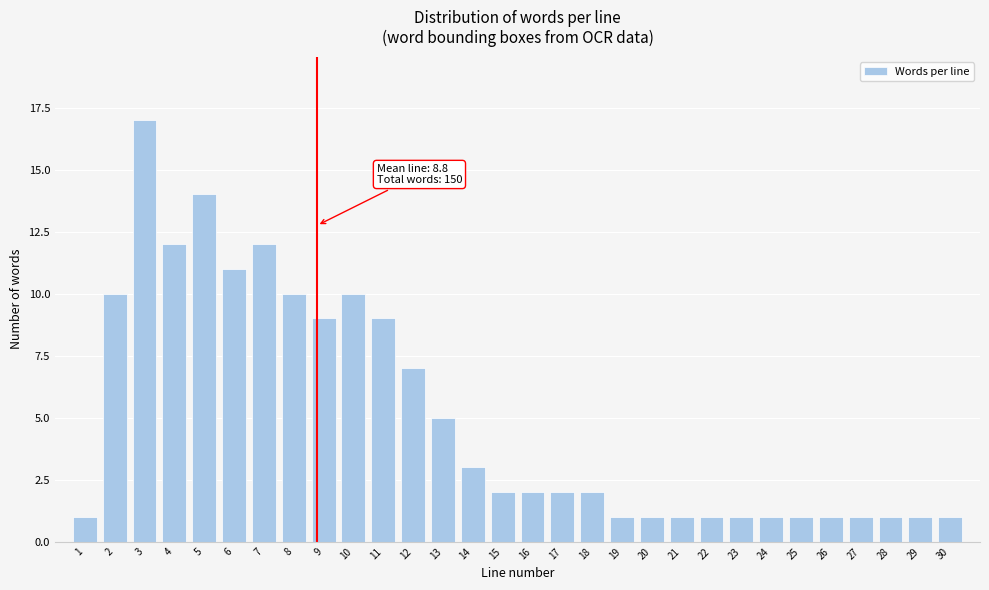

Reading right to left, extract all data points from this chart.

30=1	29=1	28=1	27=1	26=1	25=1	24=1	23=1	22=1	21=1	20=1	19=1	18=2	17=2	16=2	15=2	14=3	13=5	12=7	11=9	10=10	9=9	8=10	7=12	6=11	5=14	4=12	3=17	2=10	1=1